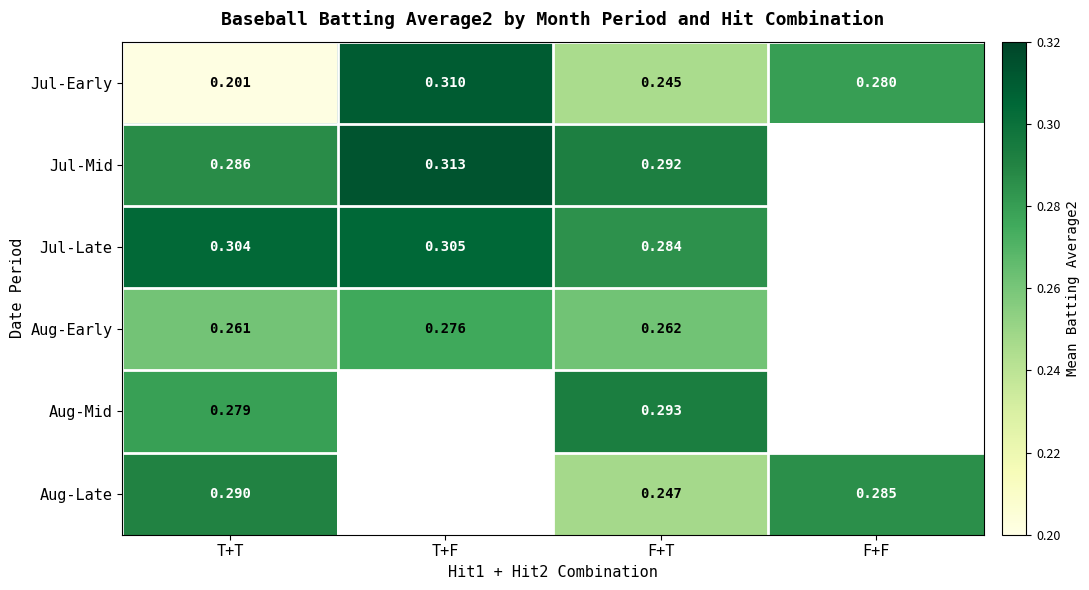

At which category does the chart reach its peak across all series?

T+F